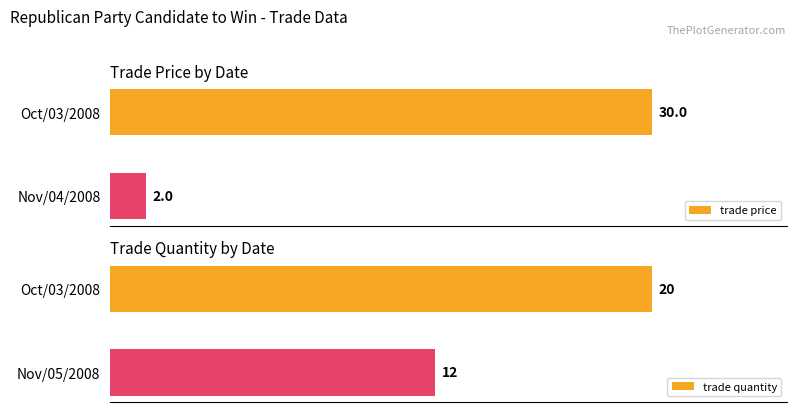

At which label is trade price closest to 16?

Nov/04/2008